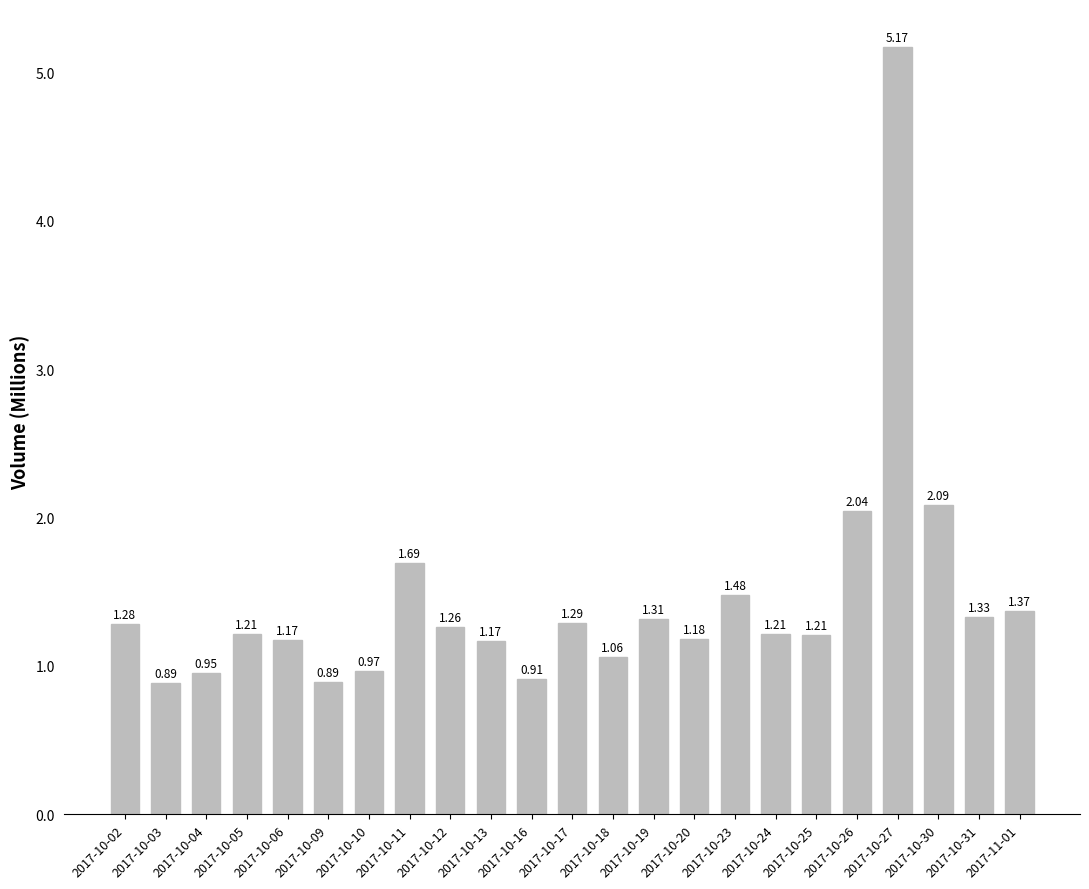

Does the chart contain any negative values?

No